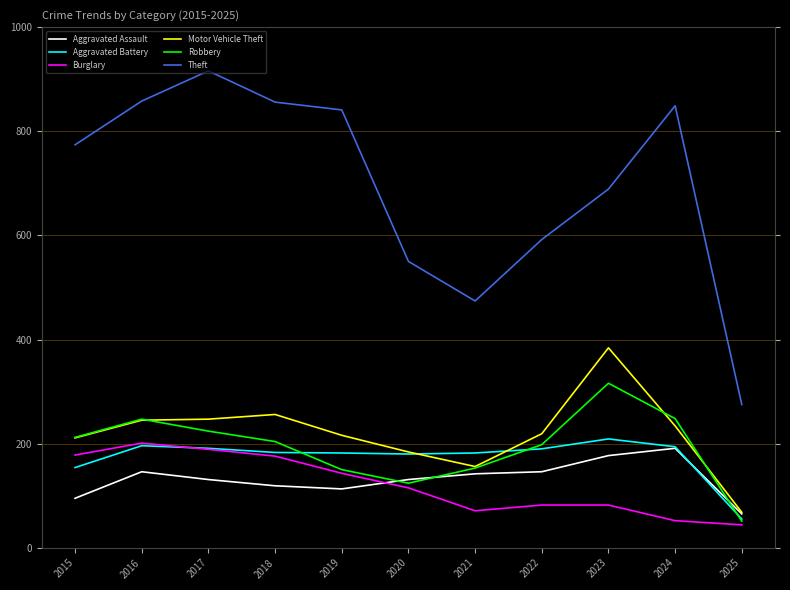

What are all the series names shown in the legend?

Aggravated Assault, Aggravated Battery, Burglary, Motor Vehicle Theft, Robbery, Theft